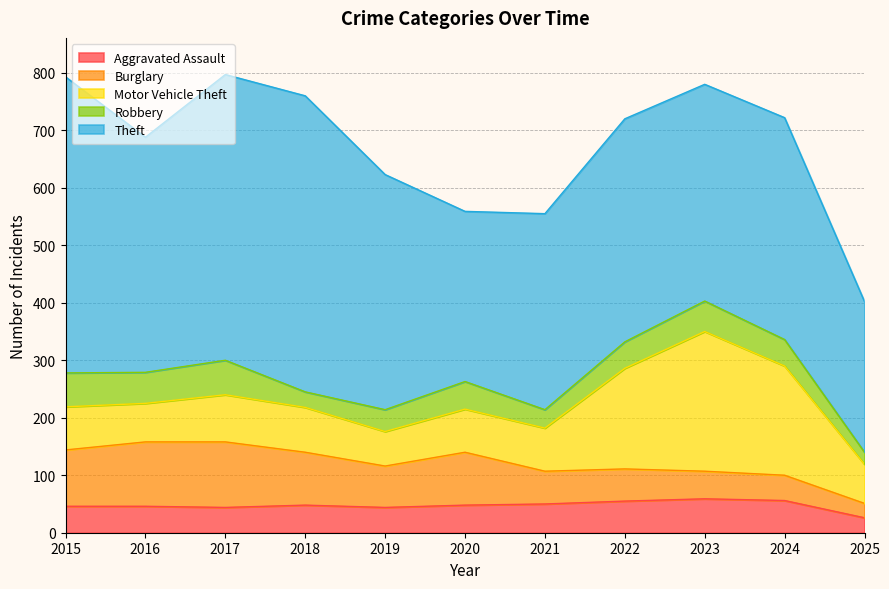

List the series in order of their peak value, lowest first.

Aggravated Assault, Robbery, Burglary, Motor Vehicle Theft, Theft